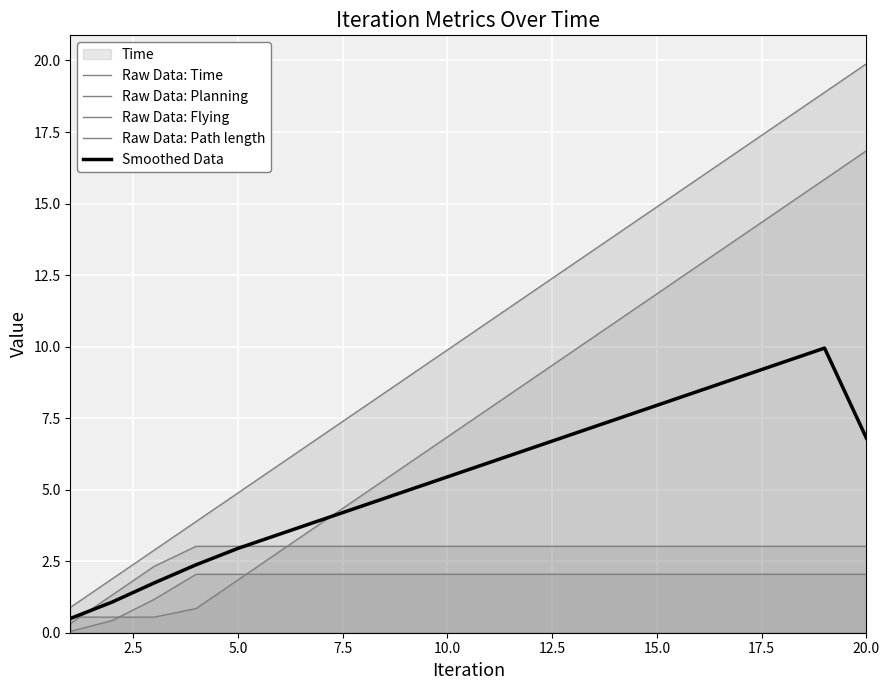

What is the value of the Raw Data: Path length point at the 11th from the left?

2.0